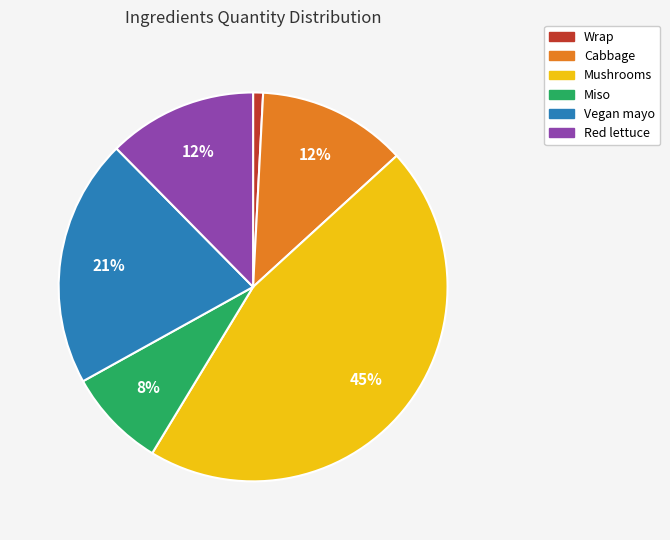

Do Mushrooms and Wrap together represent more than half of the pie?

No